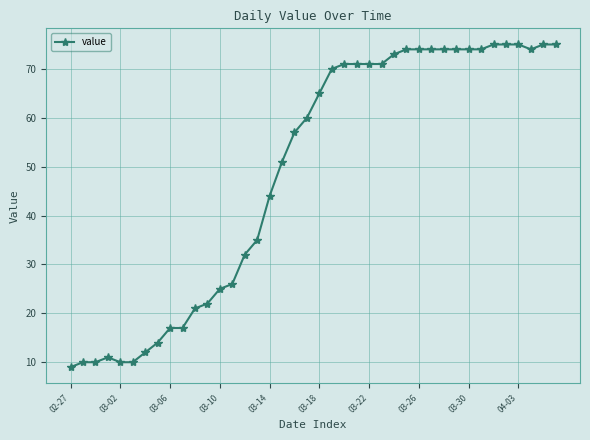

What is the difference between the maximum and minimum values?

66